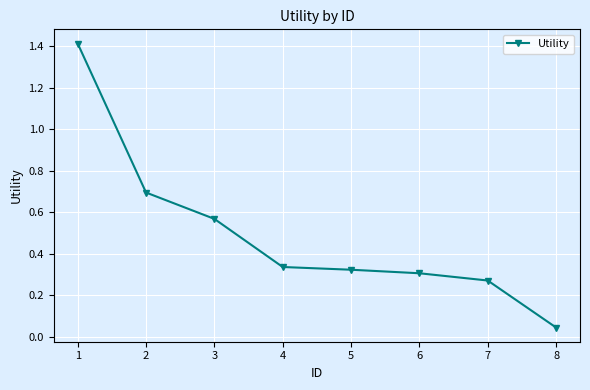

True or false: the data shows 0.1 at 4.

False